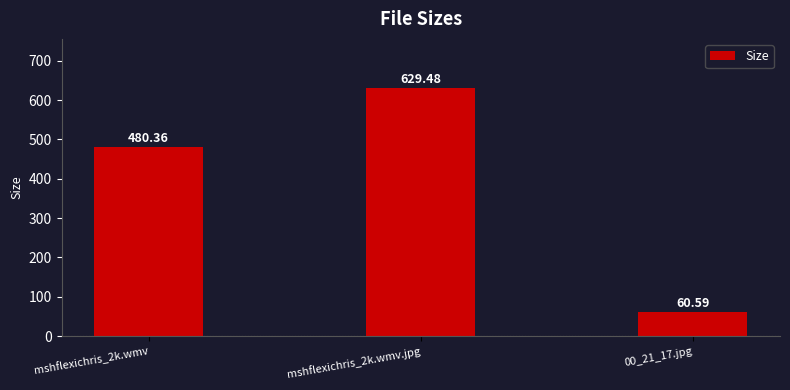

Rank the categories by value from lowest to highest.

00_21_17.jpg, mshflexichris_2k.wmv, mshflexichris_2k.wmv.jpg